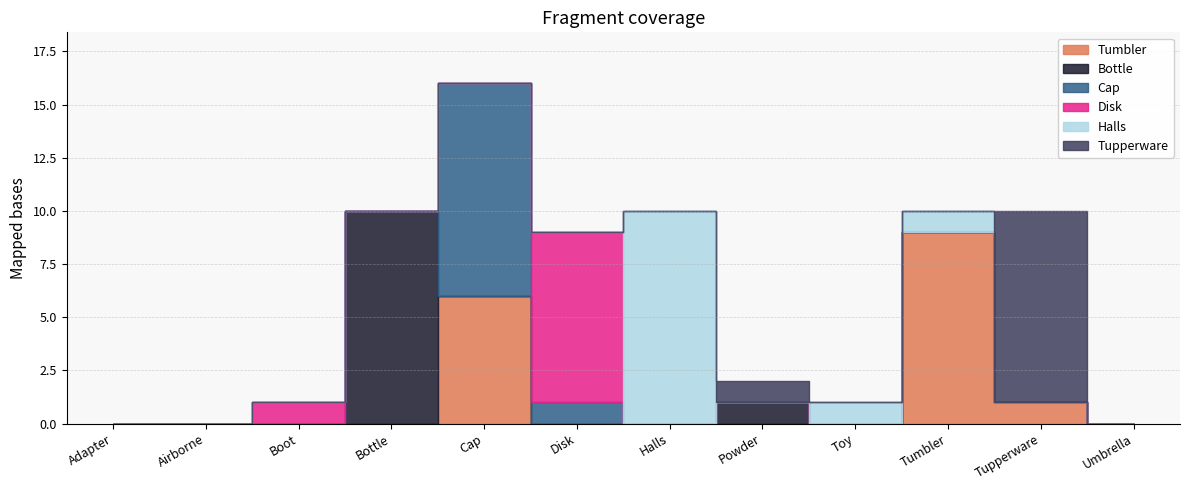

Is it true that Disk equals 5 at Tumbler?

False